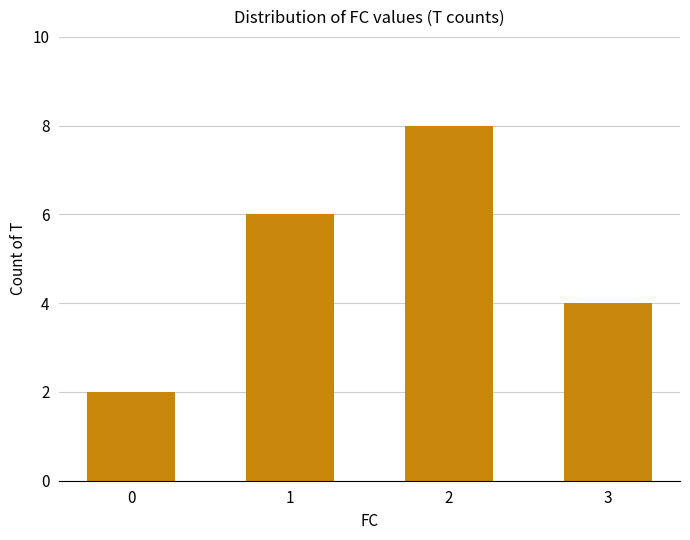

Reading right to left, list all the values displayed in this chart.

4	8	6	2